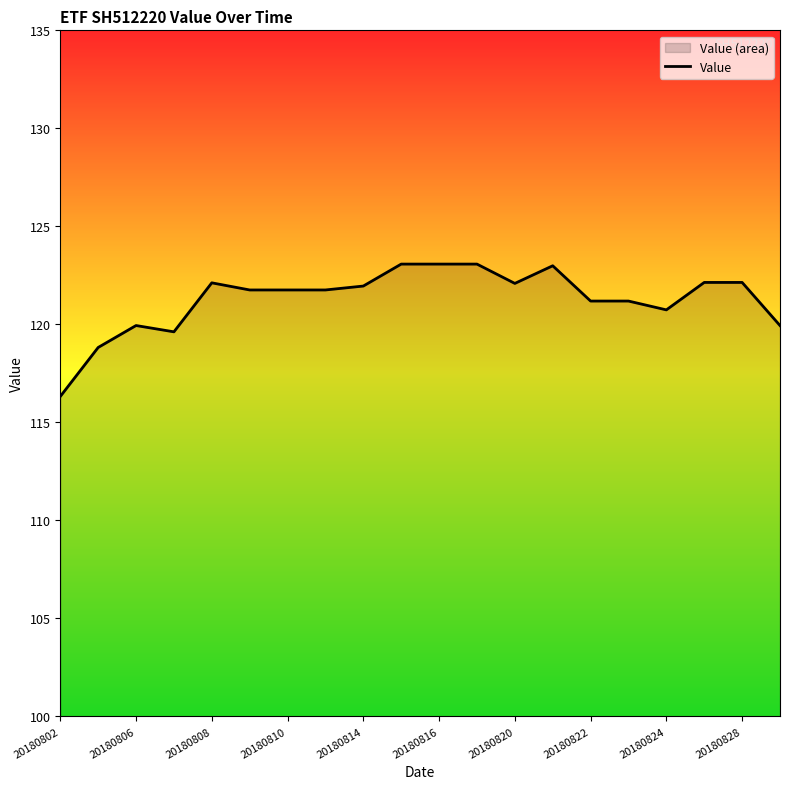

What is the sum of the values at 20180822 and 20180806?

241.1